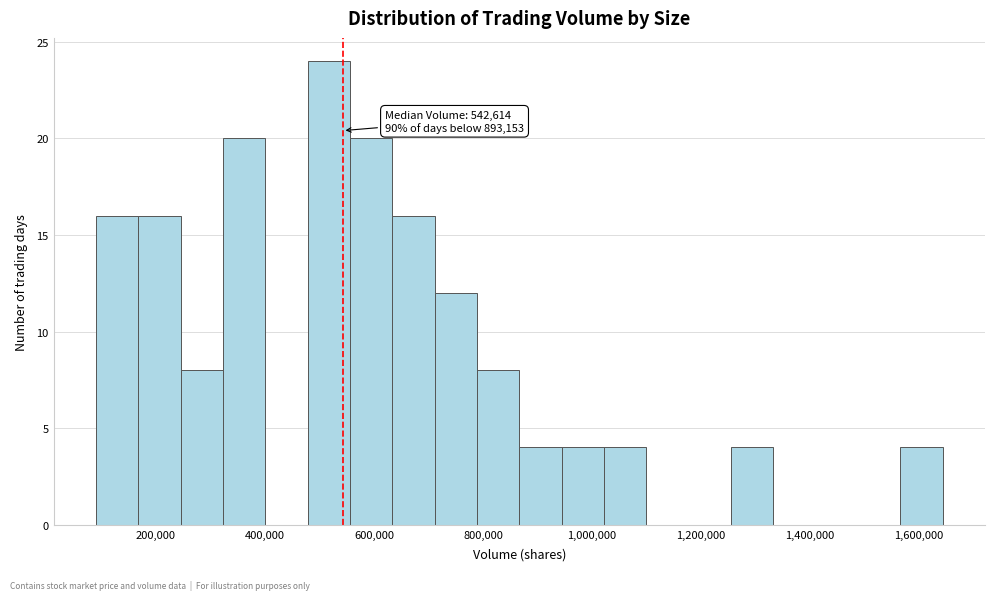

Around what value on the x-axis is the tallest bar? Give the approximate position of its centre, as read against the axis.

520000